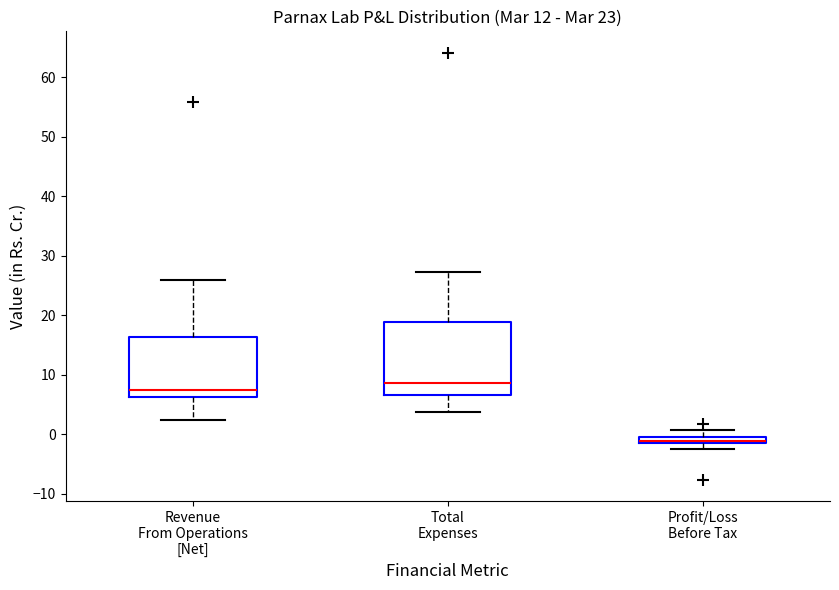

Comparing the boxes themselves (not the whiskers), which one is the tallest?

Total Expenses